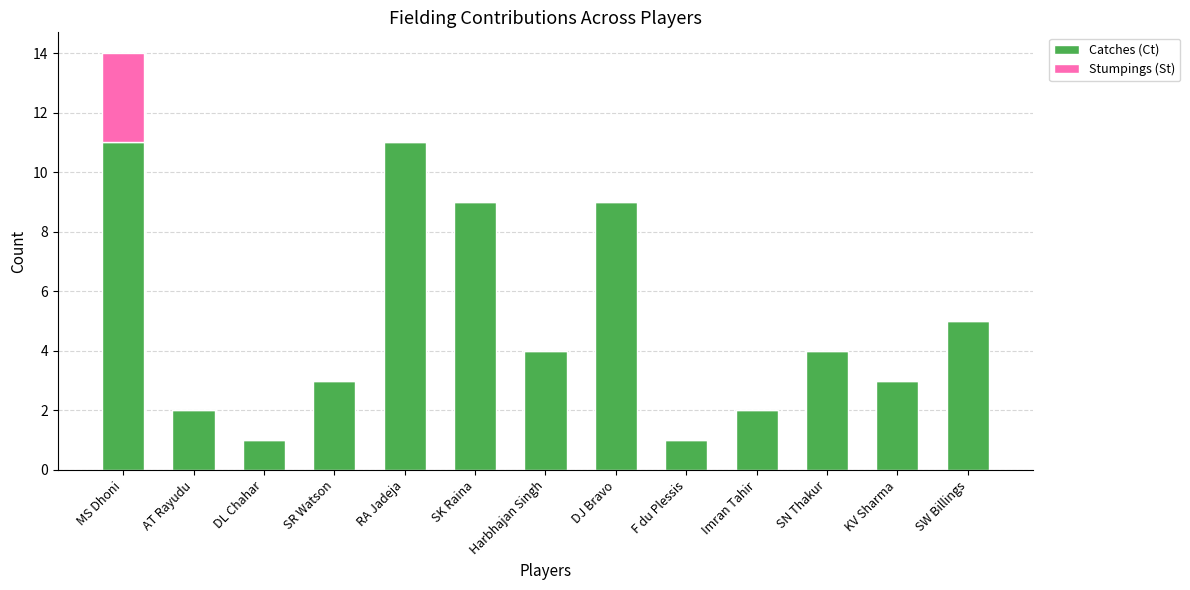

The value of Catches (Ct) at SK Raina is 9. True or false?

True